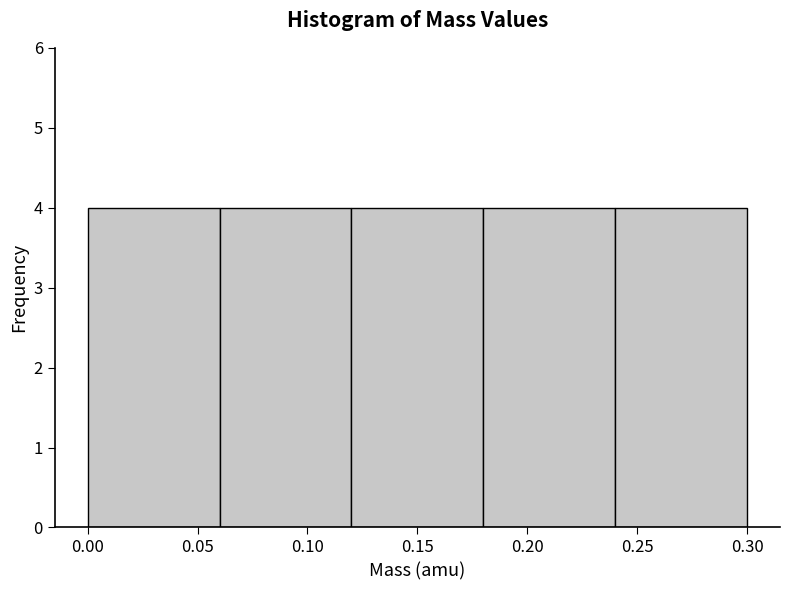

How tall is the bar that spans 0.12 to 0.18 on the x-axis? The values are not printed on the chart, so give them approximately, as read against the axis.

4